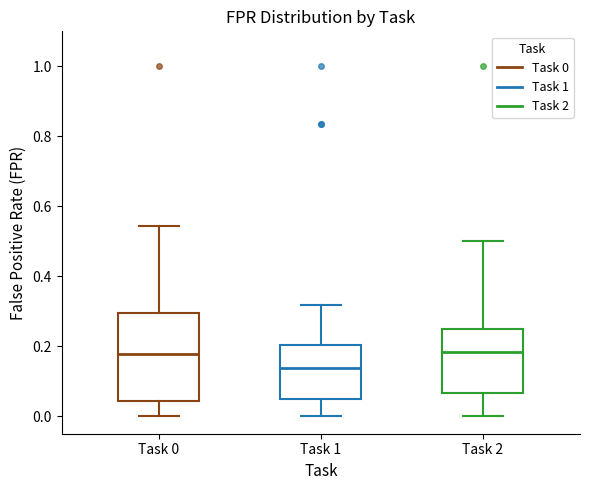

Reading left to right, transcribe this box plot: for each box, give where its median line is, the range the box spans, and where its two whiskers end, as read against the y-axis. The values are not printed on the chart, so give them approximately, as read against the axis.

Task 0: median 0.18, box 0.04 to 0.30, whiskers 0.00 to 0.54
Task 1: median 0.14, box 0.06 to 0.20, whiskers 0.00 to 0.32
Task 2: median 0.18, box 0.06 to 0.26, whiskers 0.00 to 0.50